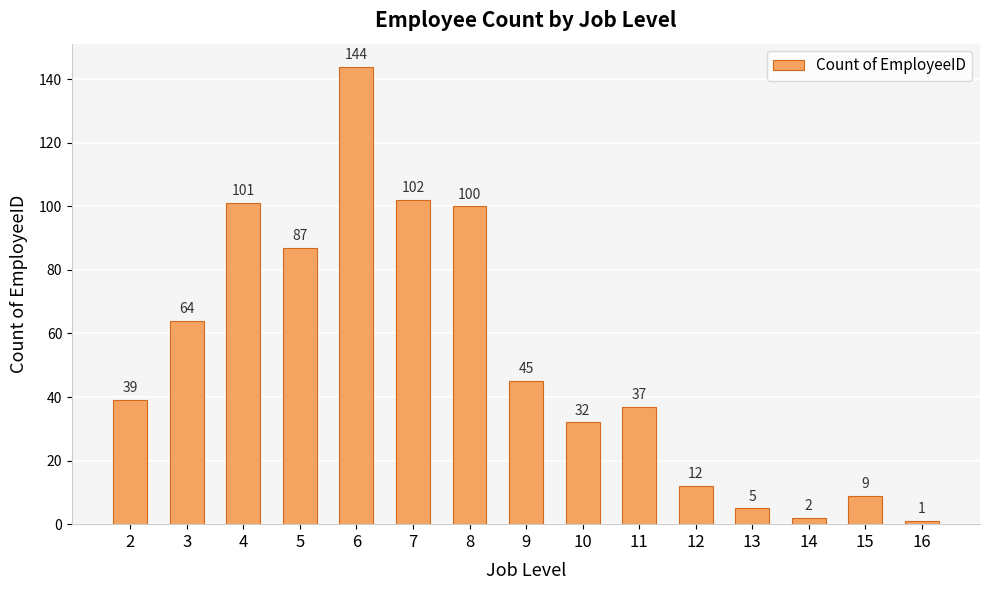

Reading left to right, transcribe all the data shown in this chart.

39	64	101	87	144	102	100	45	32	37	12	5	2	9	1